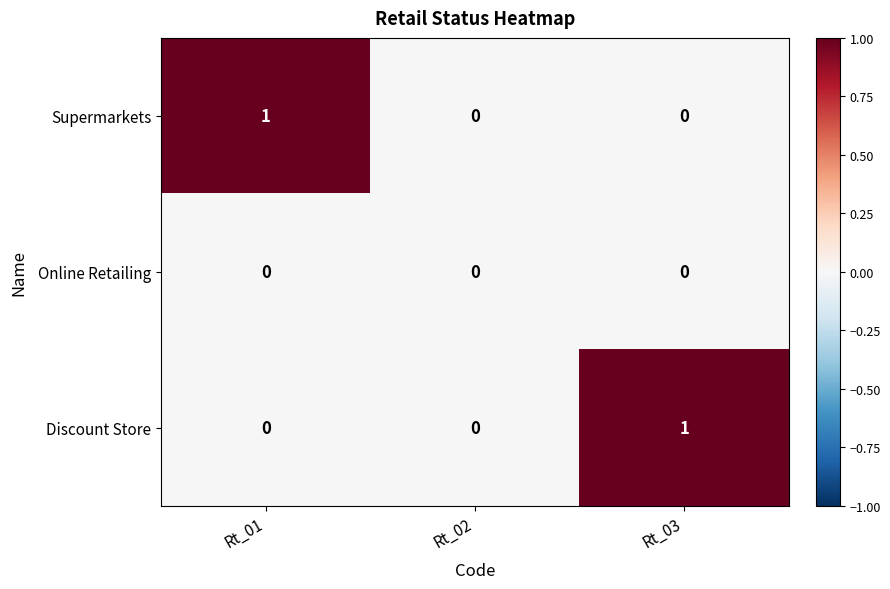

The value of Online Retailing at Rt_01 is 0. True or false?

True